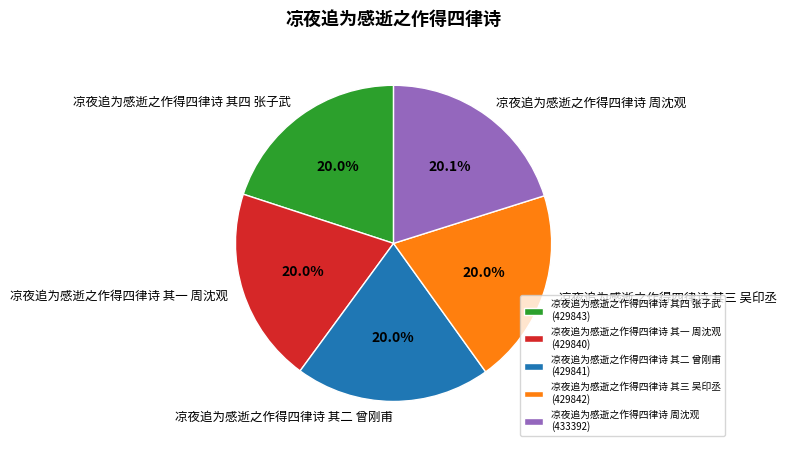

To the nearest percent, what portion does 凉夜追为感逝之作得四律诗 其二 曾刚甫 represent?

20%